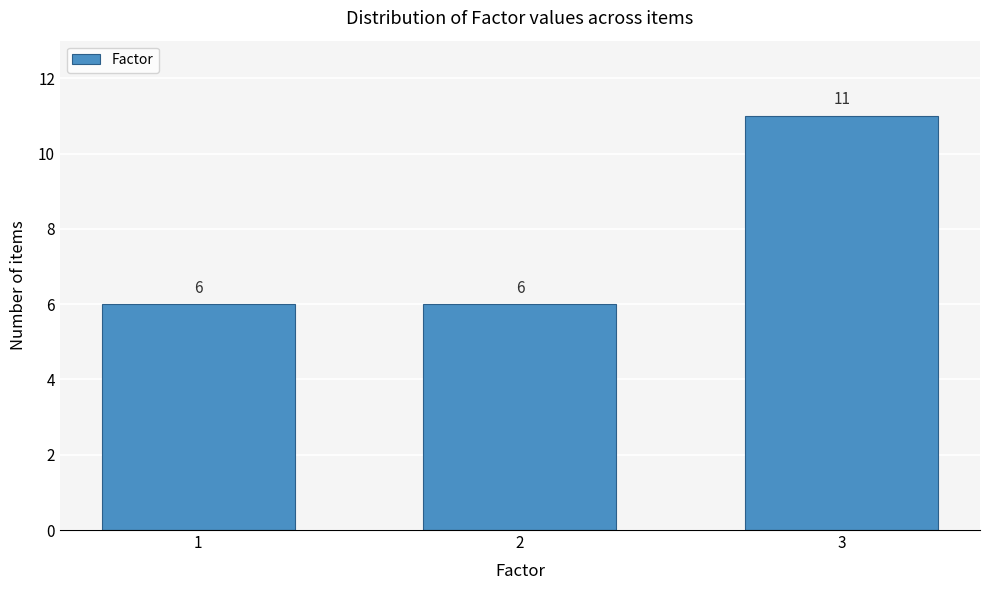

Reading left to right, extract all data points from this chart.

6	6	11